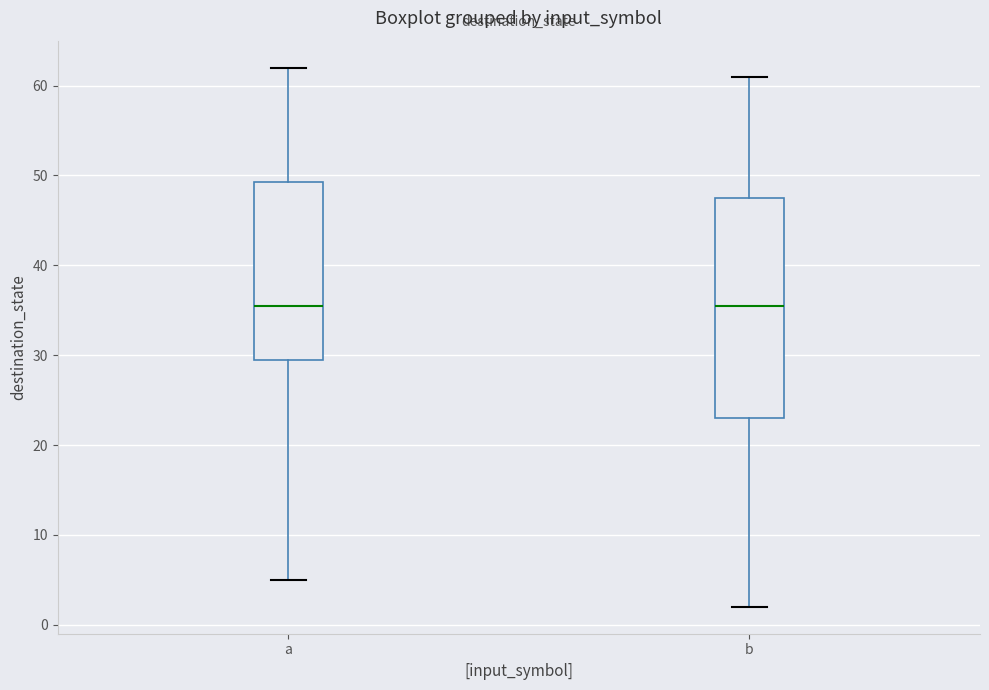

Where is the lower edge of the box for a on the y-axis? The values are not printed on the chart, so give them approximately, as read against the axis.

30